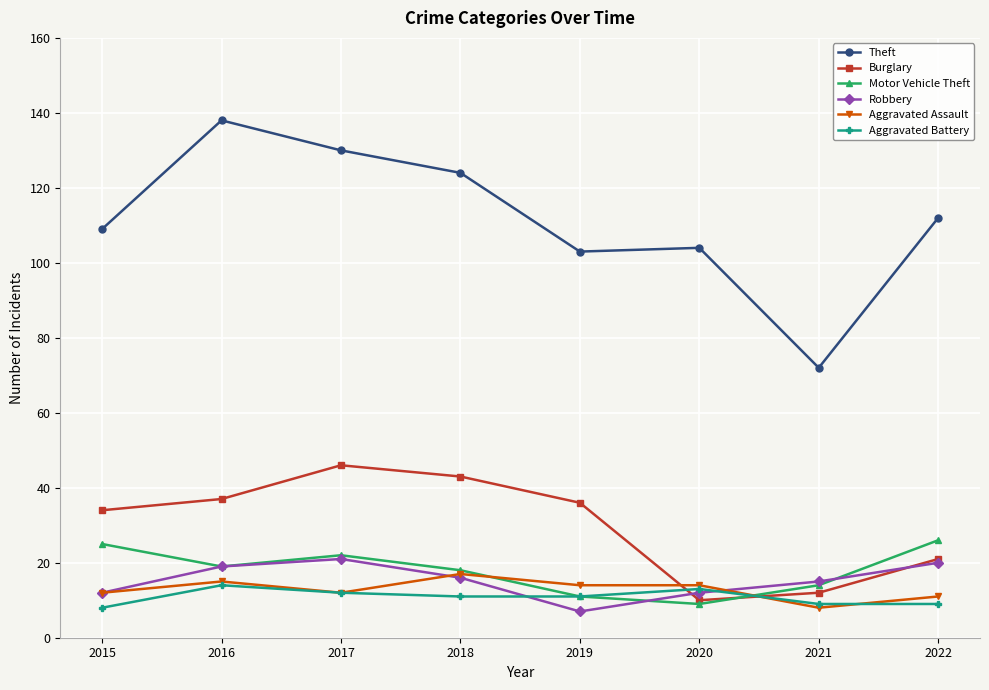

Is it true that Aggravated Battery equals 4 at 2017?

False